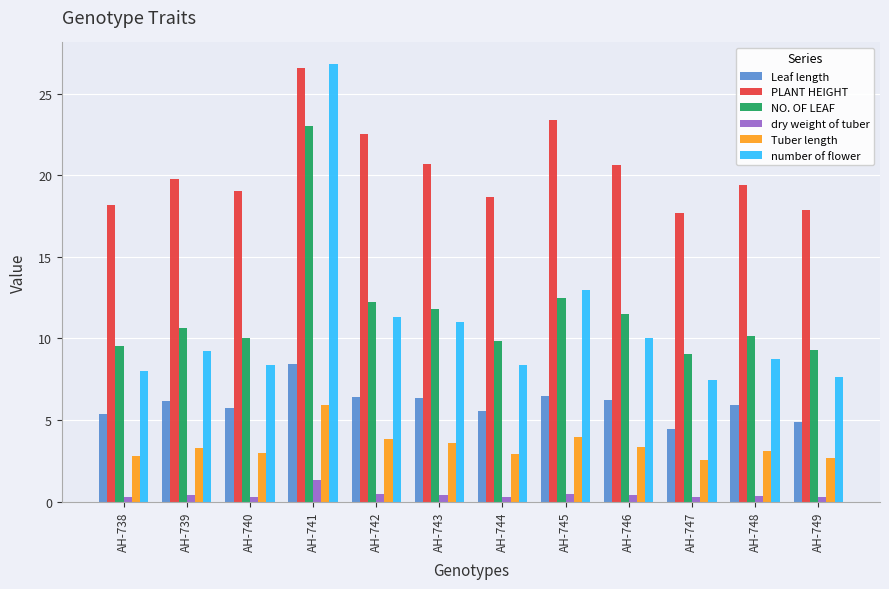

At which label does number of flower reach its peak?

AH-741